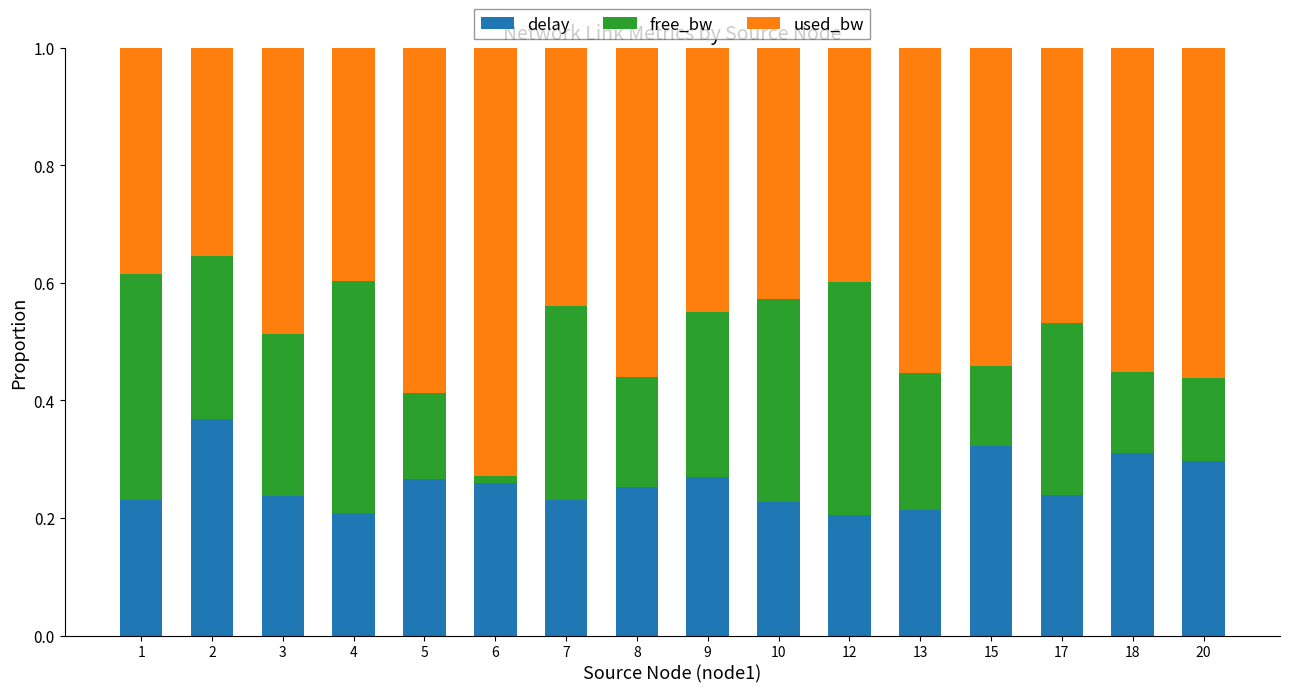

True or false: delay has a value of 0.2 at 12.

True